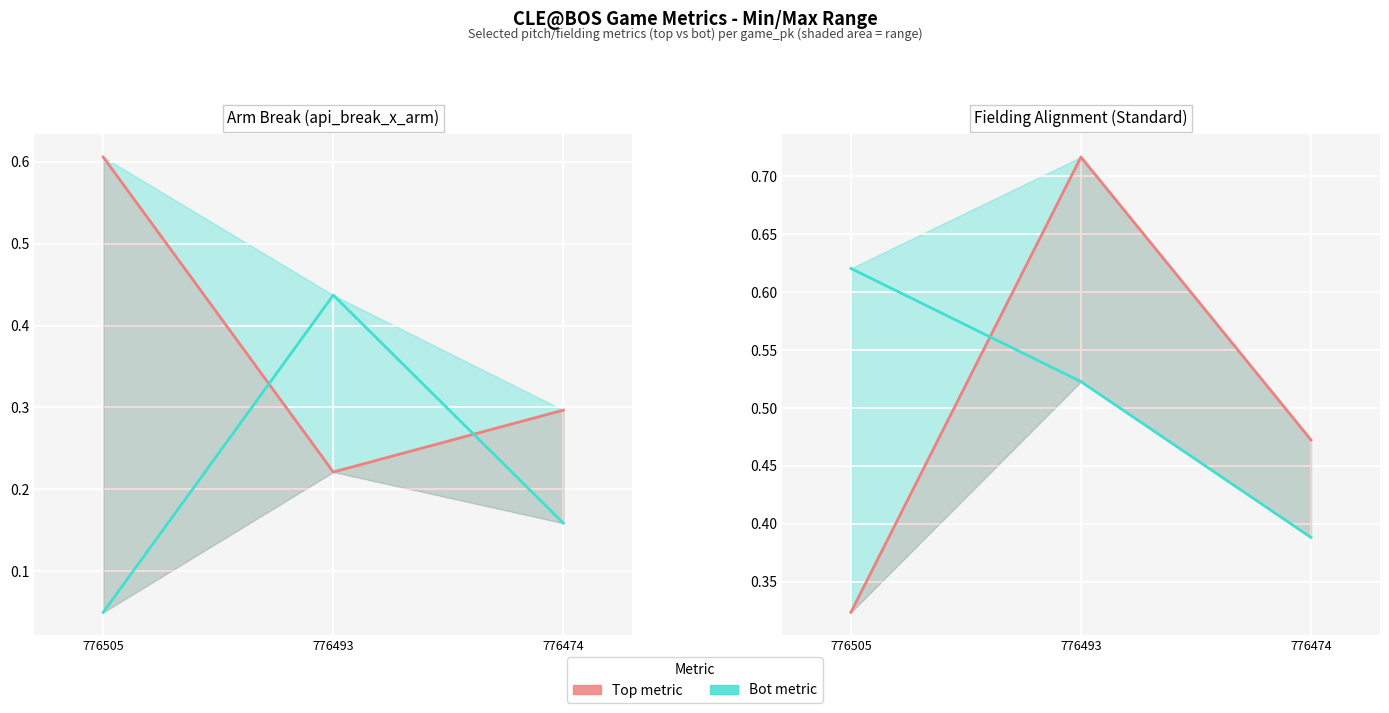

At which category does the chart reach its peak across all series?

776493